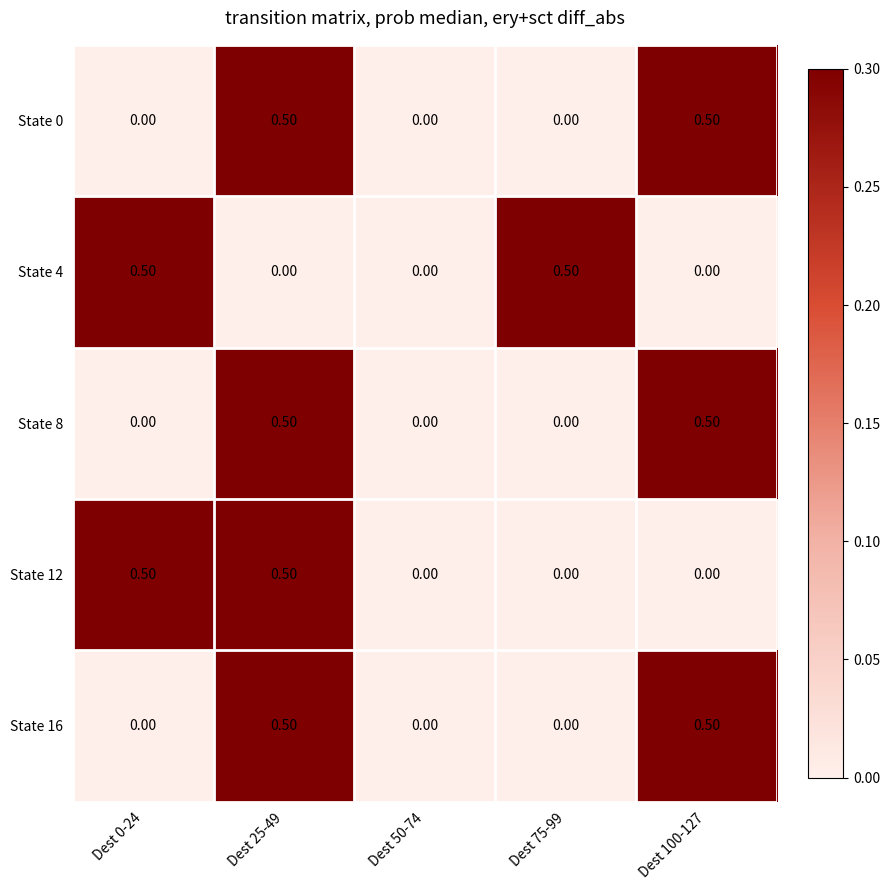

Is the value of State 8 at Dest 100-127 greater than the value of State 12 at Dest 100-127?

Yes